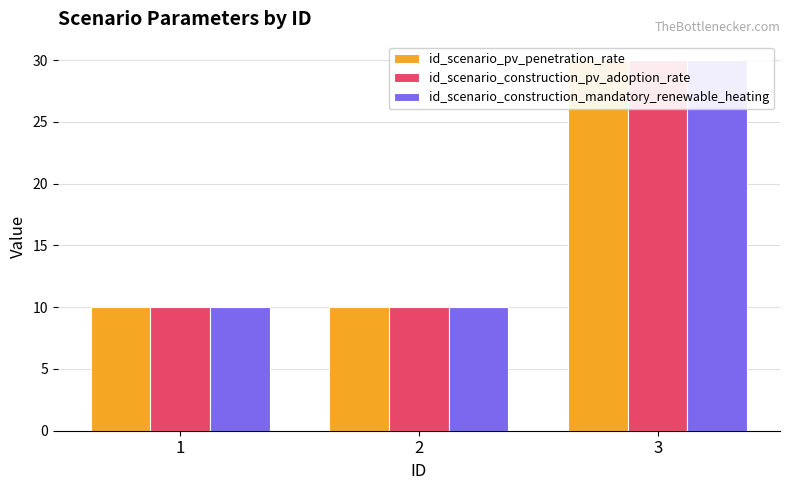

At how many categories does at least one series exceed 29?

1